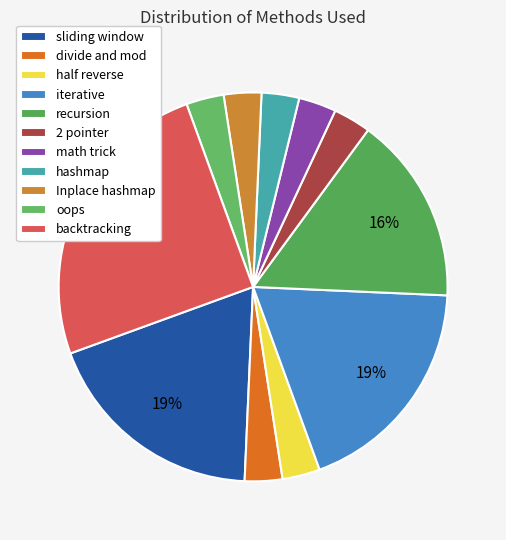

To the nearest percent, what portion does half reverse represent?

3%